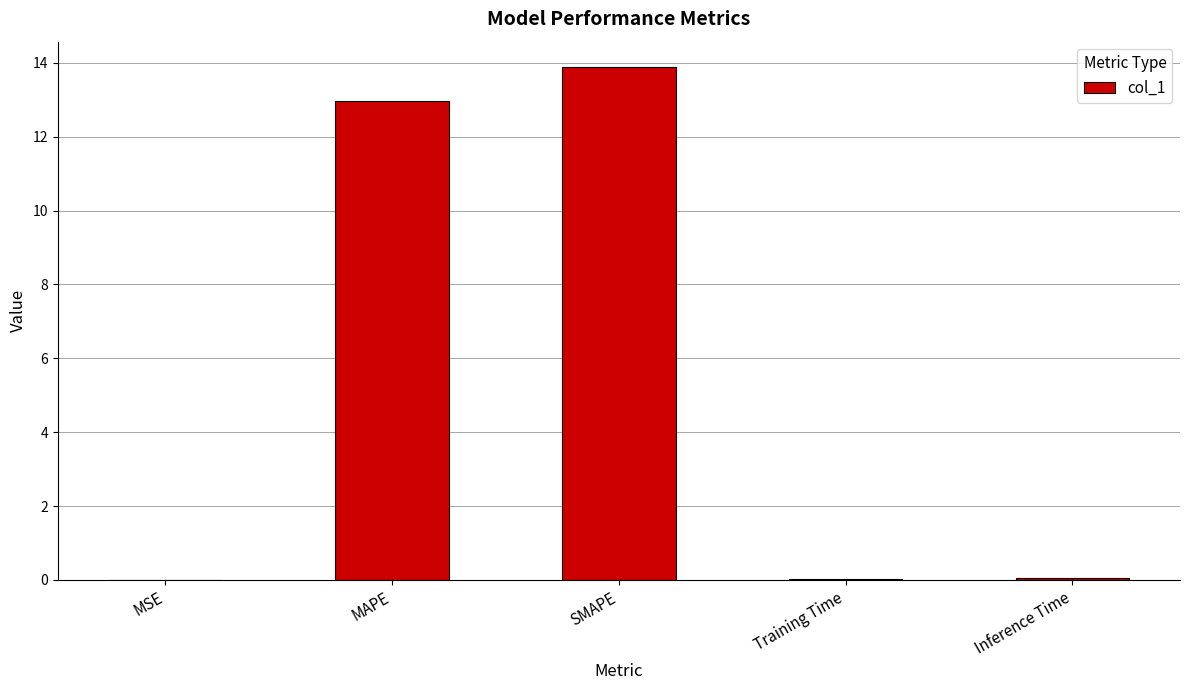

The chart shows a value of 0.0 at MSE. True or false?

True